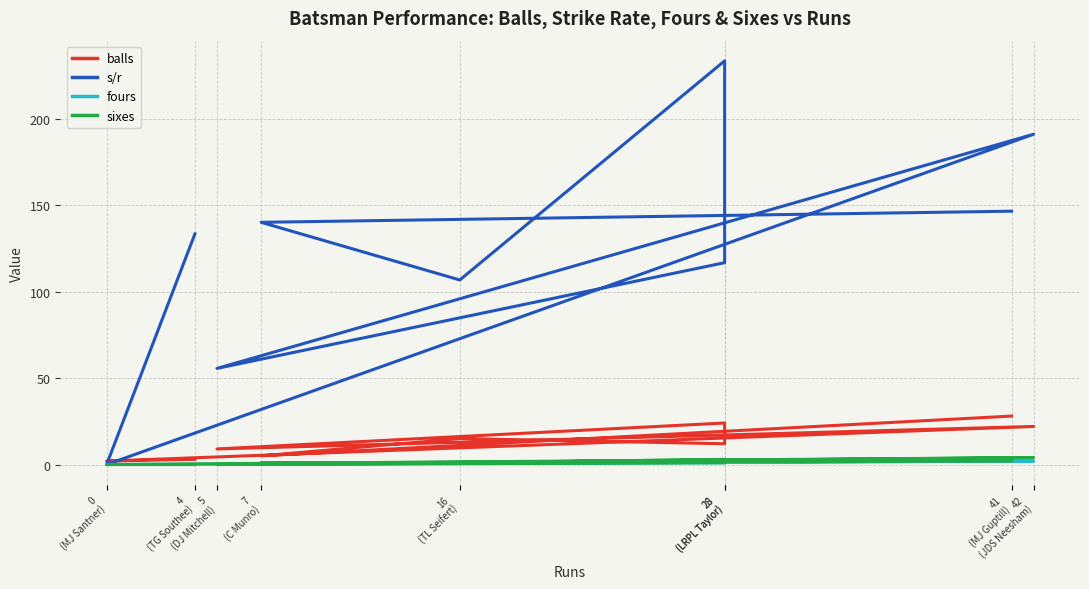

What is the spread (max minus min) of values at 4
(TG Southee)?

133.3